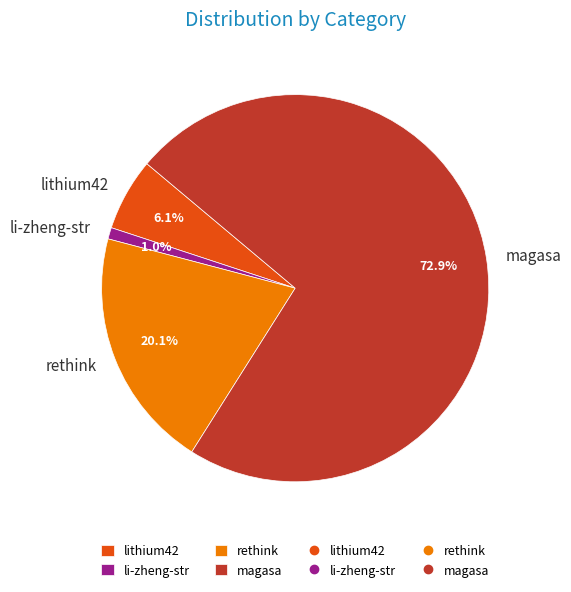

Combined, what portion of the pie is magasa and lithium42?

78.9%